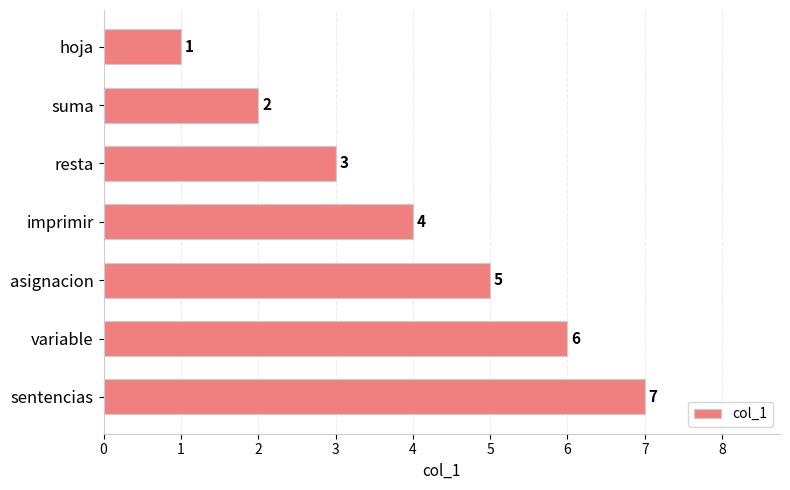

Which has a higher value, sentencias or resta?

sentencias